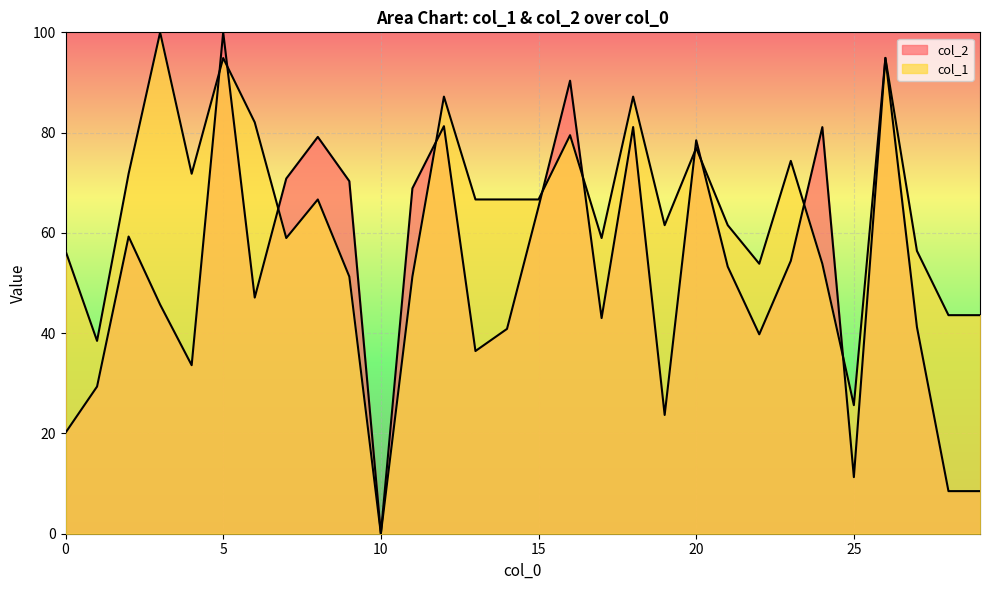

Which series has the largest total across all categories?

col_1